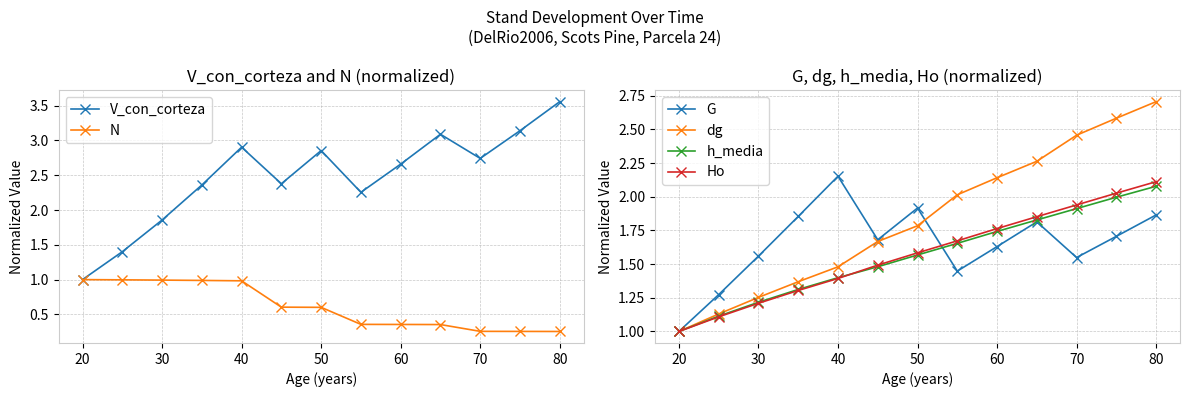

How many data points in h_media are above 1?

12